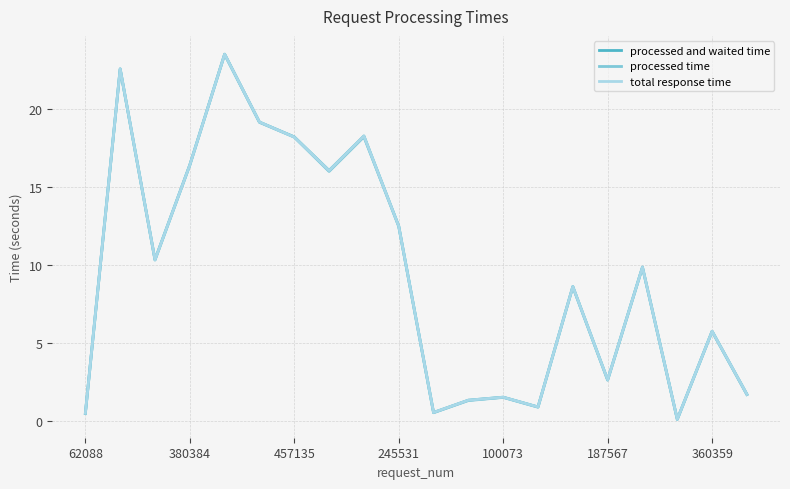

What is the maximum value for total response time?

23.5